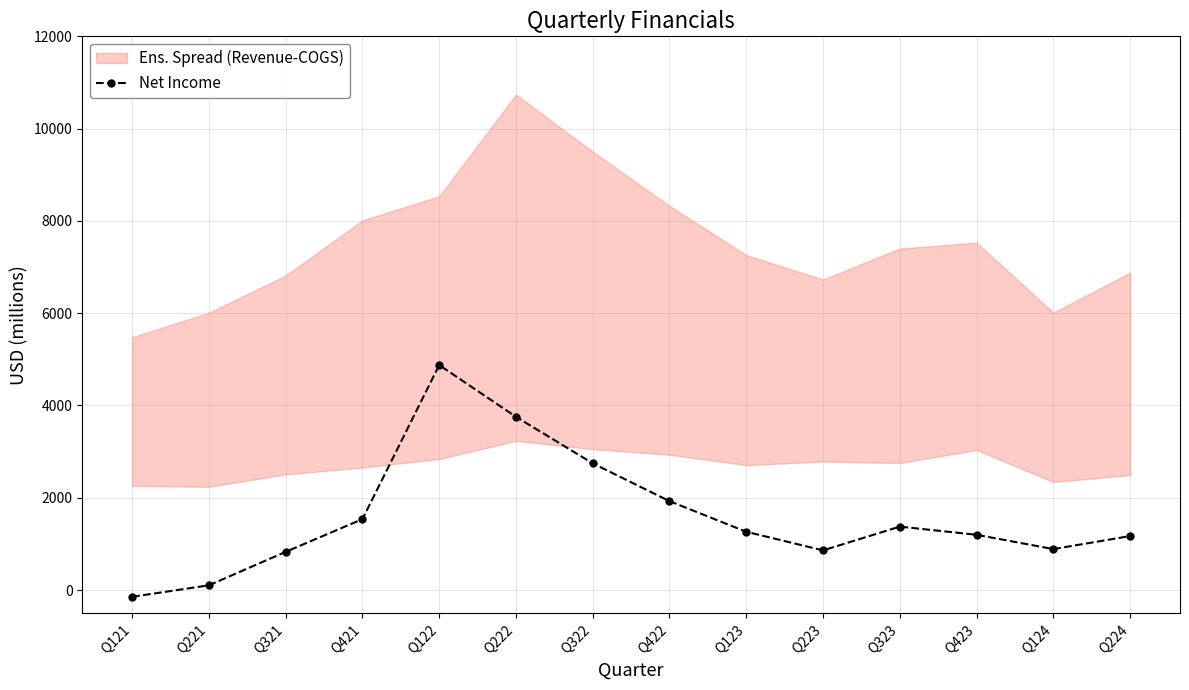

Where is the data nearest to the value 2365?

Q322